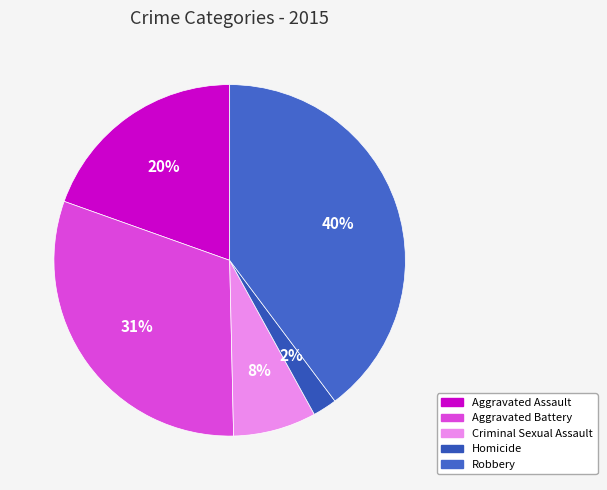

To the nearest percent, what is the average slice percentage?

20%